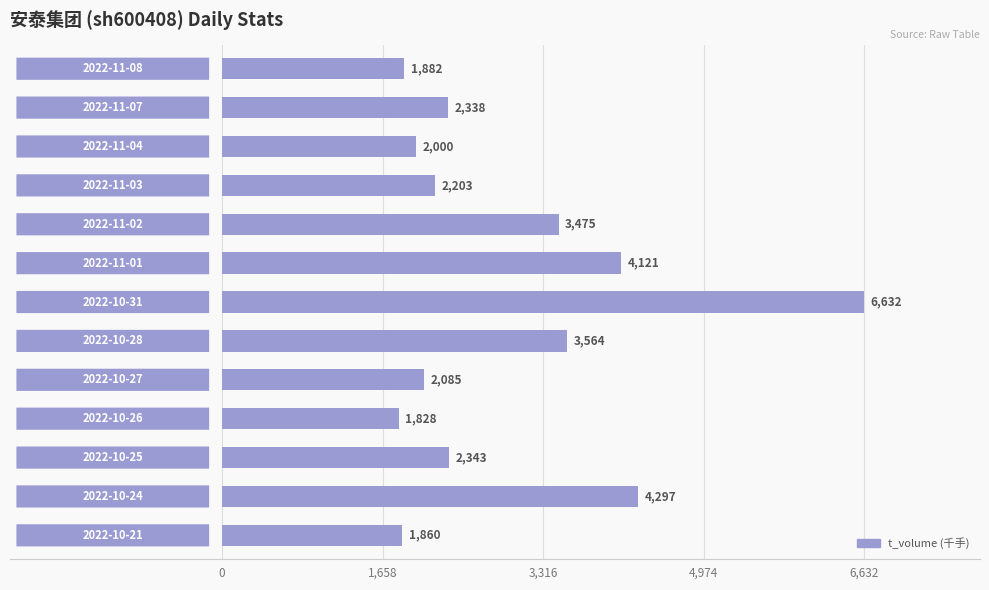

What is the sum of all values?

38628